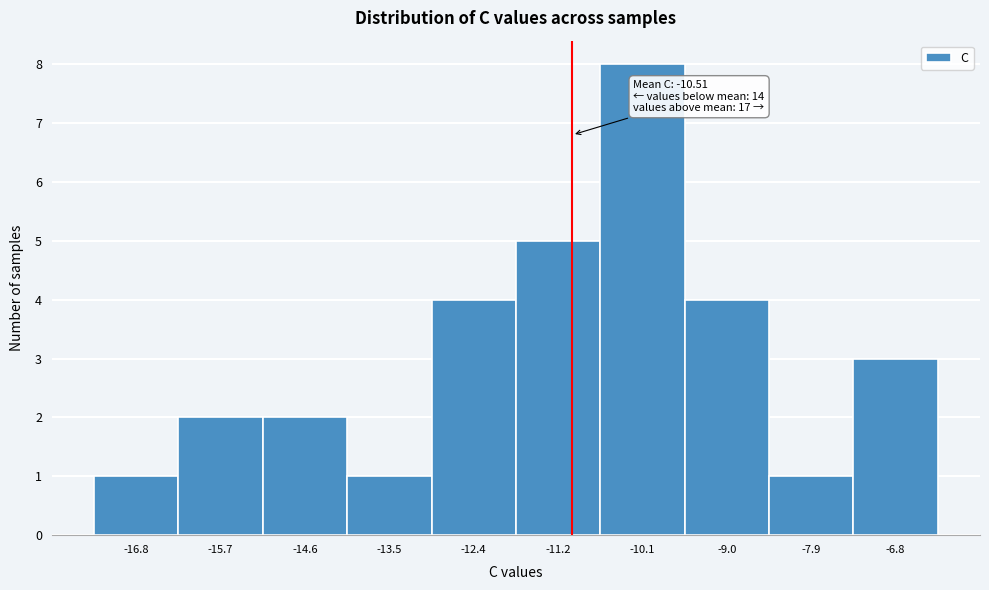

Reading left to right, list all the values displayed in this chart.

-16.8=1	-15.7=2	-14.6=2	-13.5=1	-12.4=4	-11.2=5	-10.1=8	-9.0=4	-7.9=1	-6.8=3